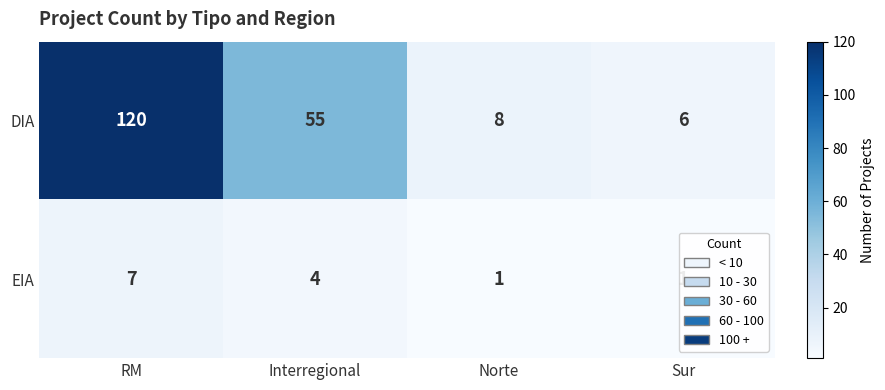

The DIA series shows 55 at Interregional. True or false?

True